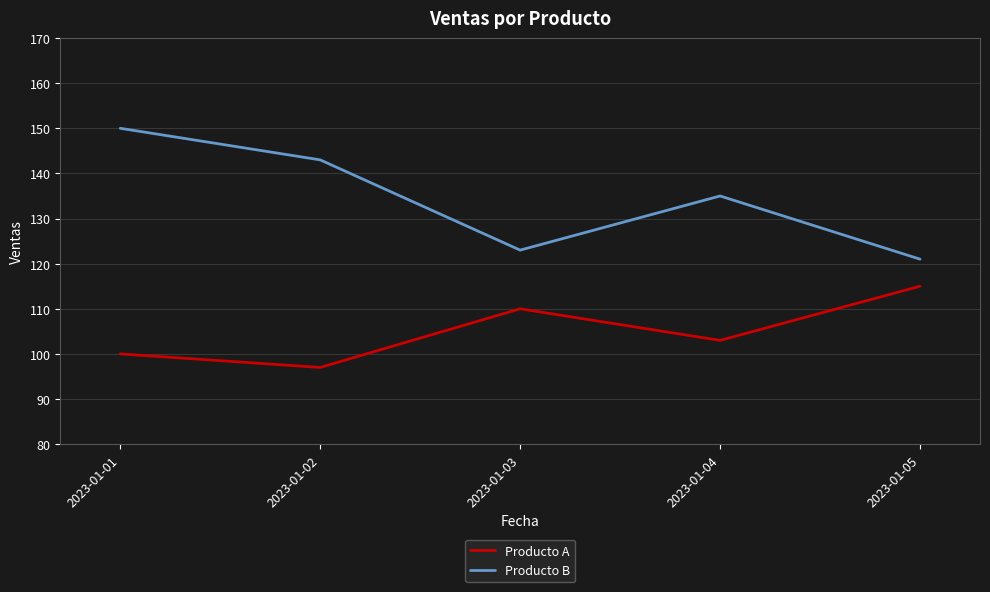

What value does the Producto B series have at 2023-01-03, to the nearest 5?

125